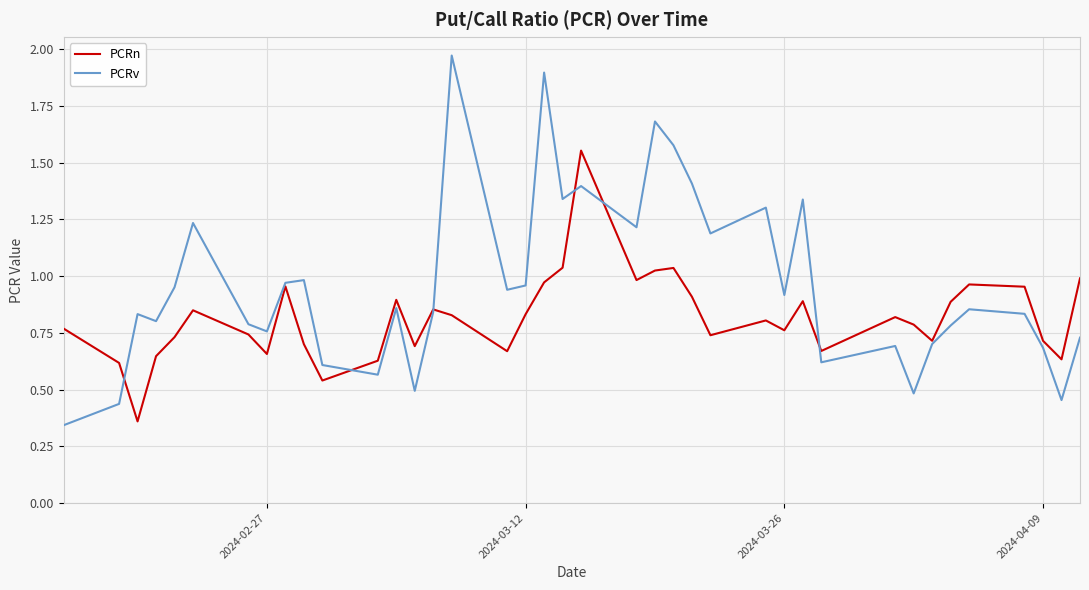

In PCRn, how many points are lower than both neighbors (excluding endpoints)?

11